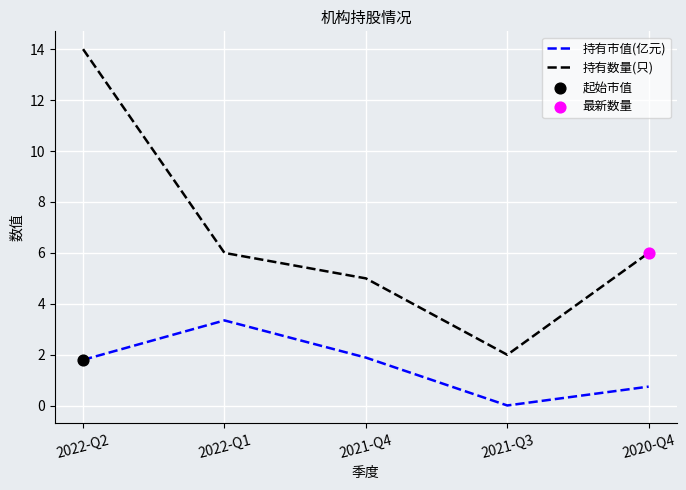

What is the total value across all series at 2022-Q2?

15.8